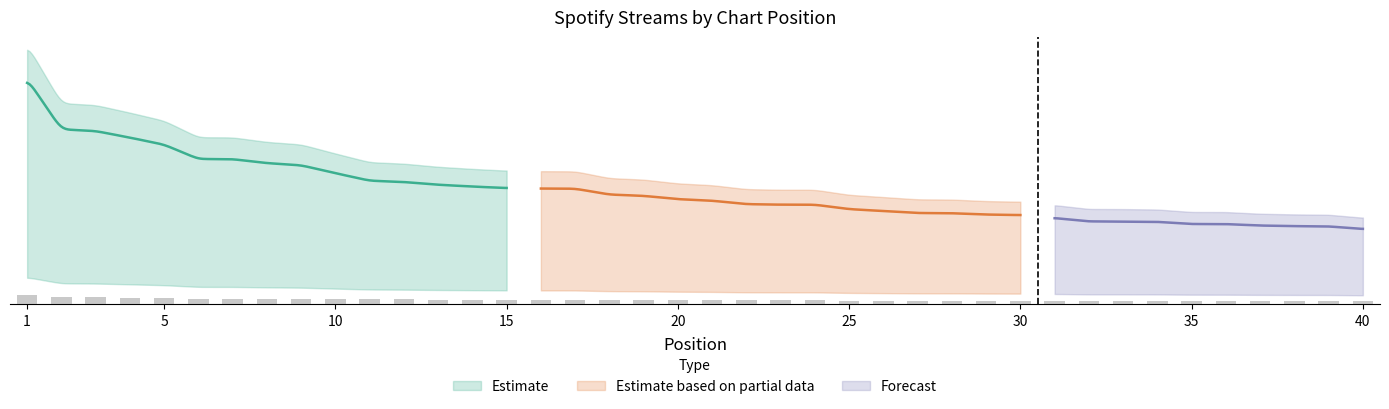

What is the approximate value at 39, to the nearest 10?

1330